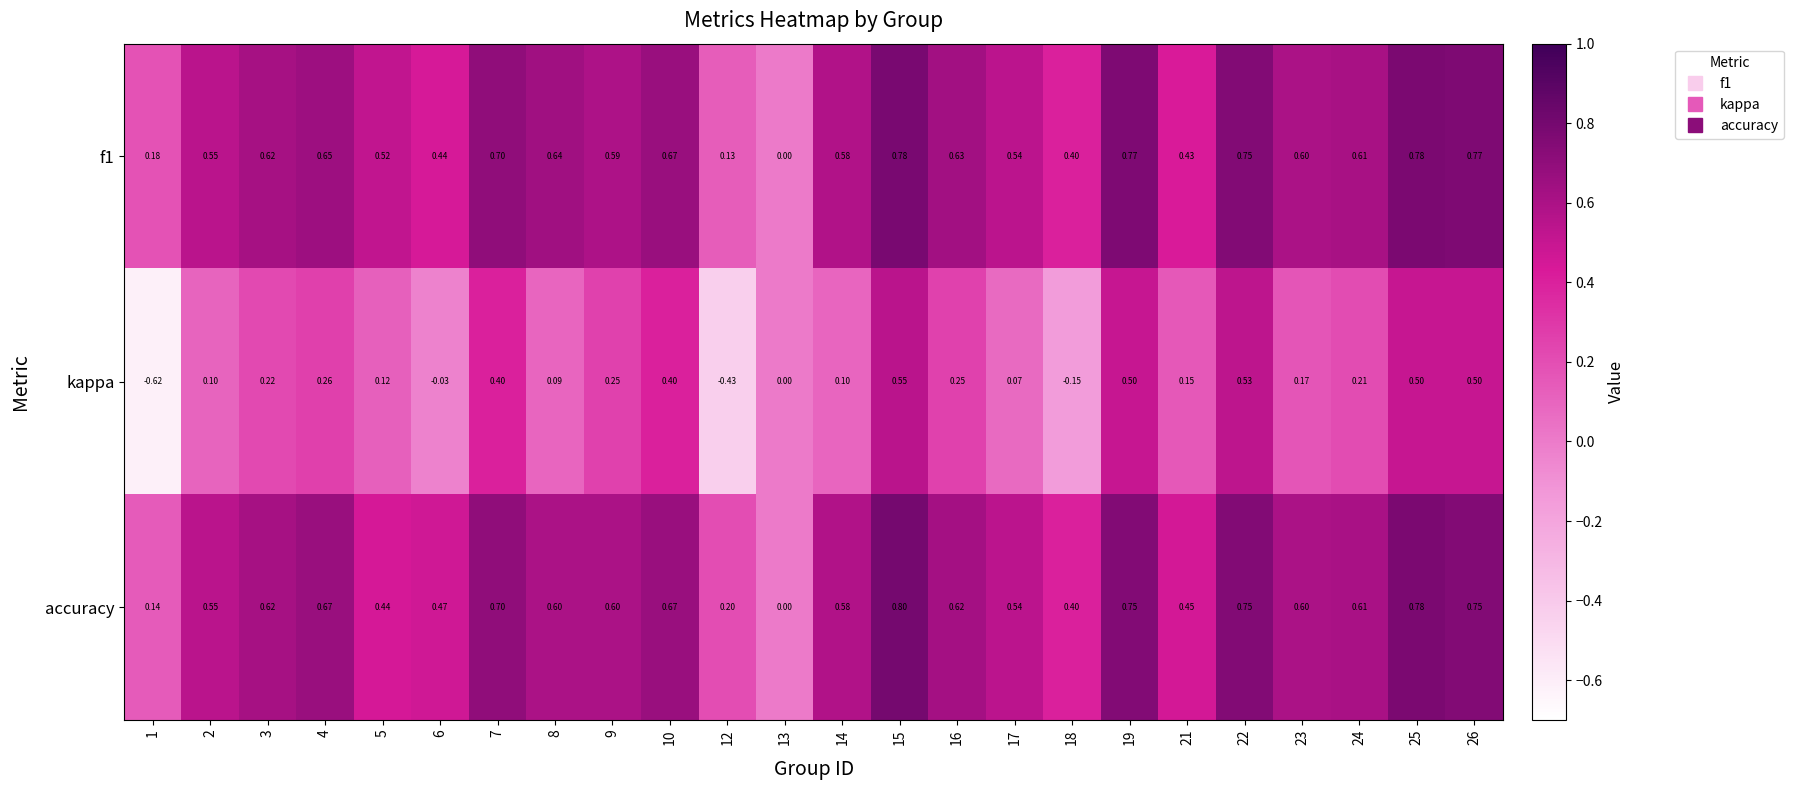

Which series has the widest spread of values?

kappa